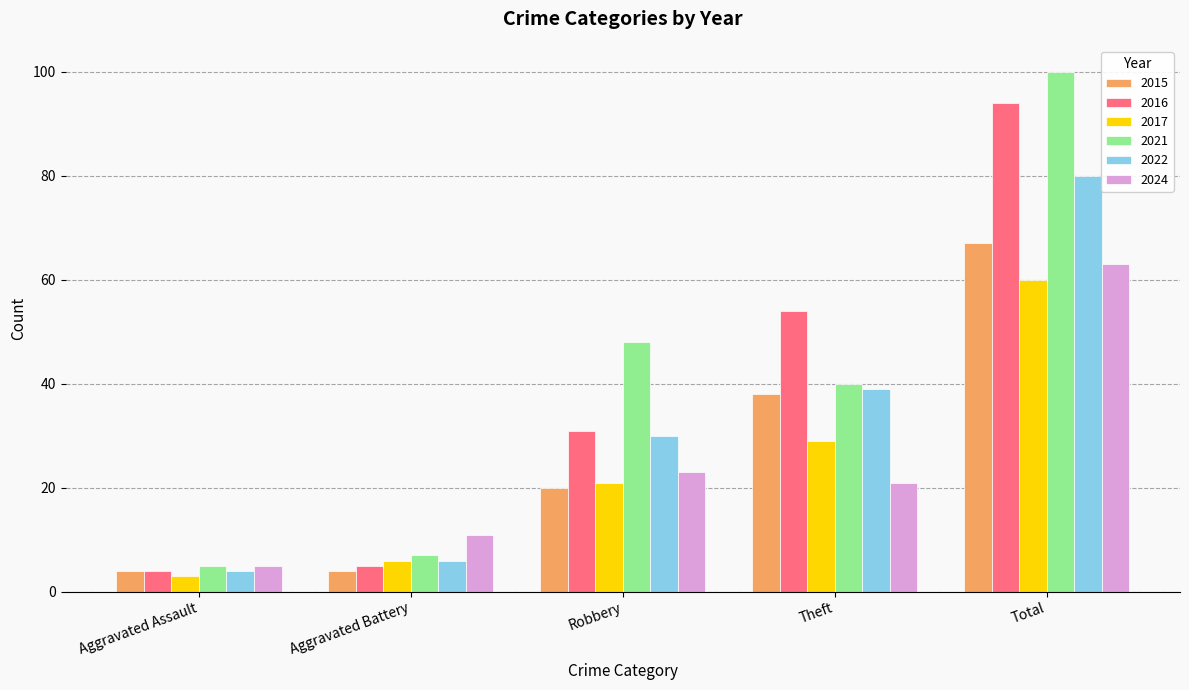

Rank the series by their maximum value, from highest to lowest.

2021, 2016, 2022, 2015, 2024, 2017